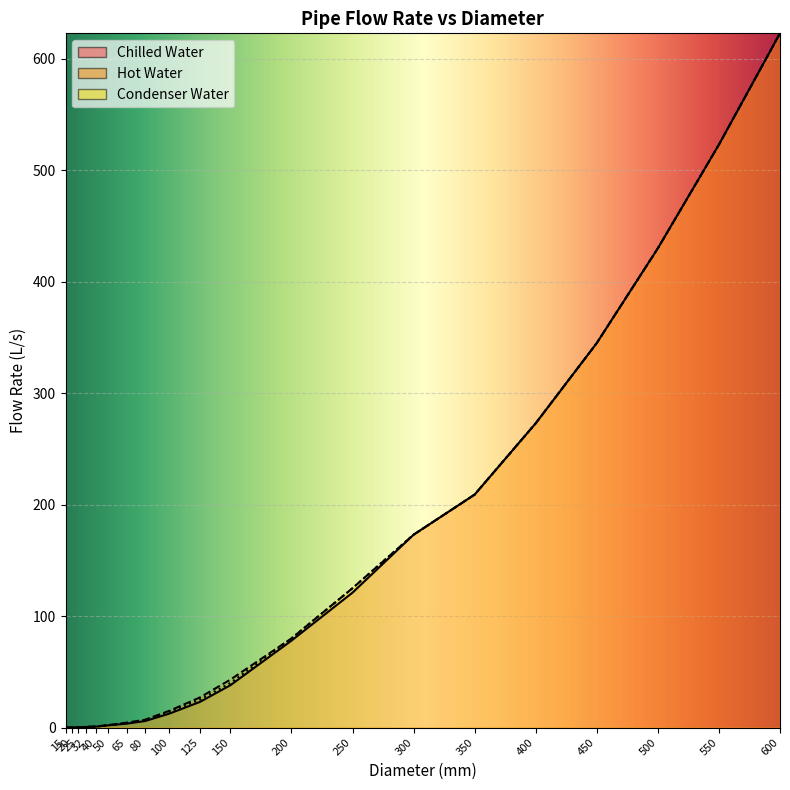

Reading left to right, what are all the values shown in this chart?

Chilled Water: 15=0.0	20=0.1	25=0.3	32=0.5	40=0.8	50=2.0	65=3.5	80=5.8	100=12.5	125=23.0	150=38.0	200=78.0	250=121.1	300=173.1	350=209.1	400=273.1	450=345.1	500=430.1	550=523.1	600=623.0
Hot Water: 15=0.0	20=0.1	25=0.3	32=0.6	40=1.0	50=2.3	65=4.4	80=7.0	100=15.0	125=27.0	150=43.0	200=80.0	250=125.1	300=173.1	350=209.1	400=273.1	450=345.1	500=430.1	550=523.1	600=623.0
Condenser Water: 15=0.0	20=0.1	25=0.3	32=0.6	40=0.9	50=2.1	65=3.8	80=6.3	100=14.0	125=25.0	150=40.0	200=80.0	250=125.1	300=173.1	350=209.1	400=273.1	450=345.1	500=430.1	550=523.1	600=623.0